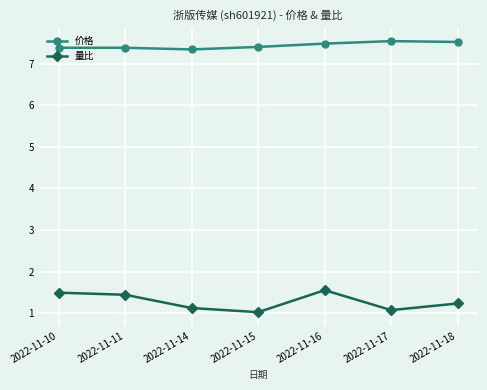

Is the value of 价格 at 2022-11-18 greater than the value of 量比 at 2022-11-11?

Yes